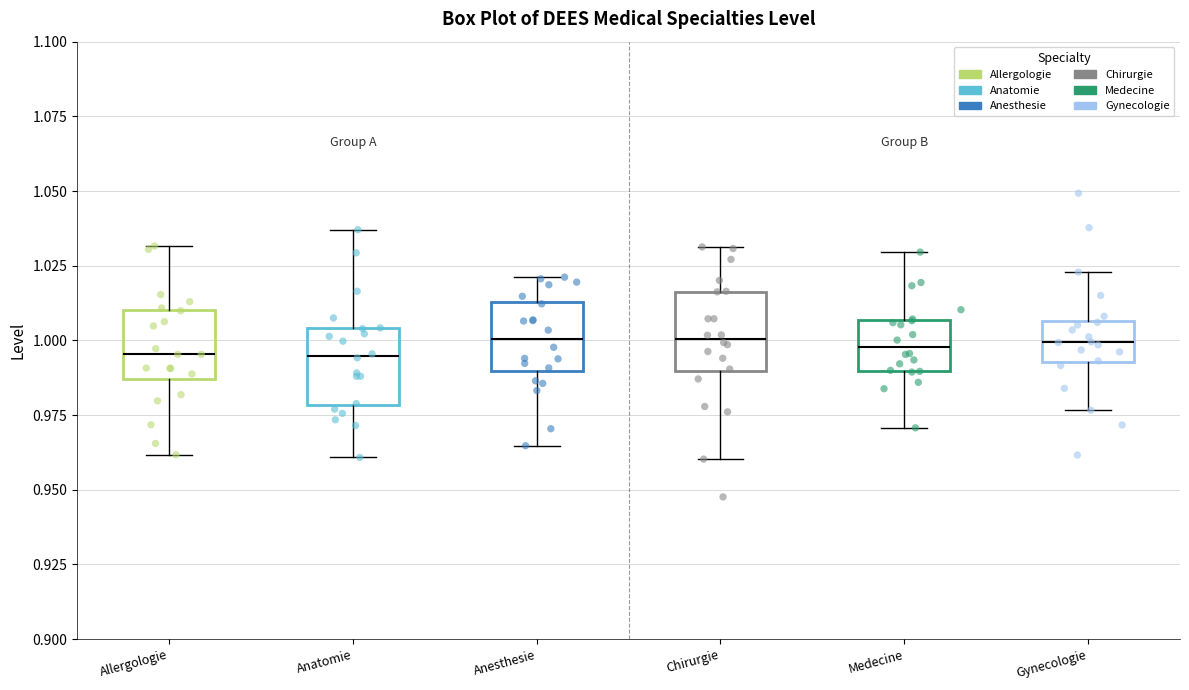

Reading left to right, transcribe this box plot: for each box, give where its median line is, the range the box spans, and where its two whiskers end, as read against the y-axis. The values are not printed on the chart, so give them approximately, as read against the axis.

Allergologie: median 0.995, box 0.985 to 1.010, whiskers 0.960 to 1.030
Anatomie: median 0.995, box 0.980 to 1.005, whiskers 0.960 to 1.035
Anesthesie: median 1.000, box 0.990 to 1.015, whiskers 0.965 to 1.020
Chirurgie: median 1.000, box 0.990 to 1.015, whiskers 0.960 to 1.030
Medecine: median 1.000, box 0.990 to 1.005, whiskers 0.970 to 1.030
Gynecologie: median 1.000, box 0.995 to 1.005, whiskers 0.975 to 1.025